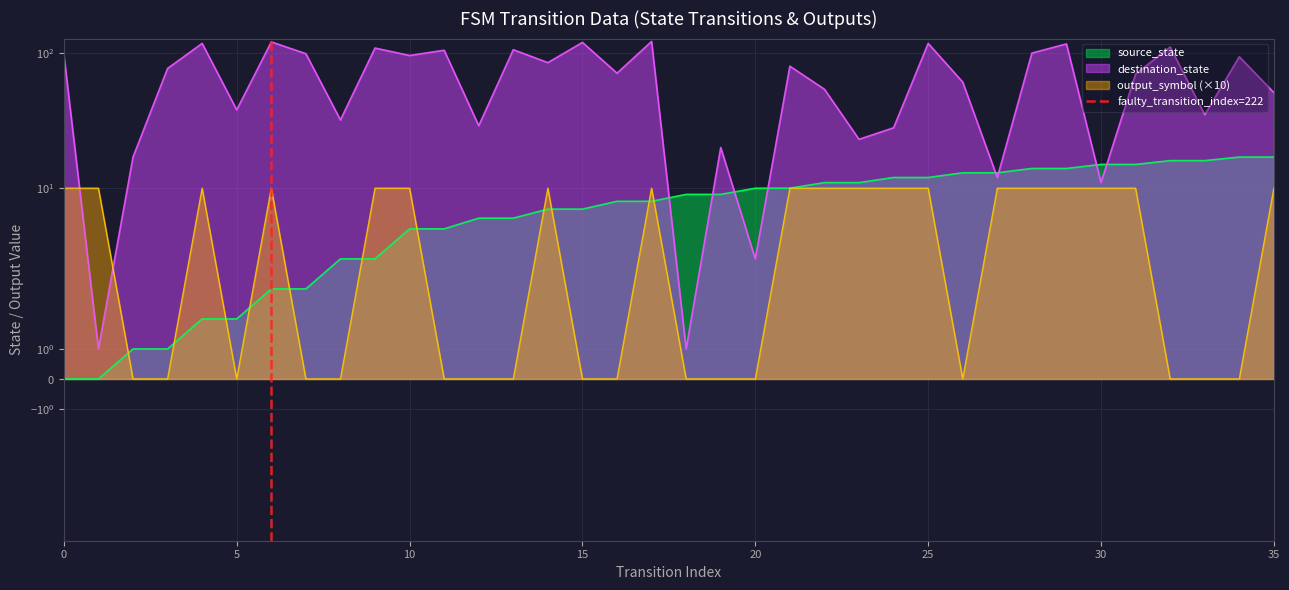

The chart shows a value of 1 at 5. True or false?

True